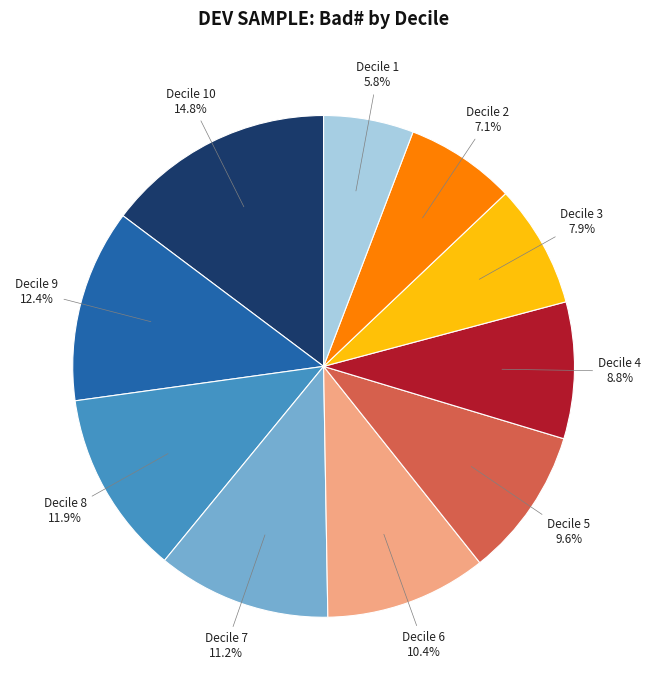

What percentage is the Decile 1 slice, to the nearest percent?

6%